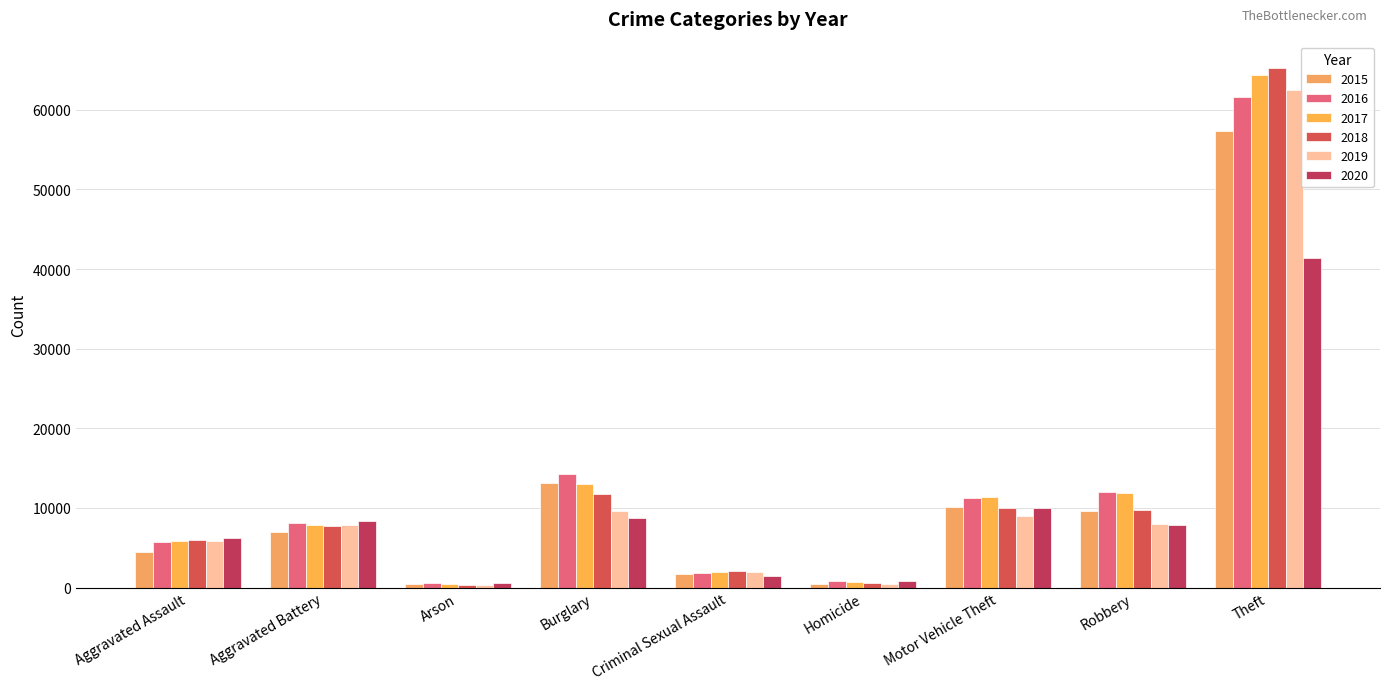

Reading right to left, list all the values displayed in this chart.

2015: Theft=57350	Robbery=9638	Motor Vehicle Theft=10068	Homicide=496	Criminal Sexual Assault=1698	Burglary=13184	Arson=448	Aggravated Battery=7019	Aggravated Assault=4480
2016: Theft=61623	Robbery=11960	Motor Vehicle Theft=11285	Homicide=786	Criminal Sexual Assault=1848	Burglary=14289	Arson=515	Aggravated Battery=8086	Aggravated Assault=5712
2017: Theft=64386	Robbery=11880	Motor Vehicle Theft=11380	Homicide=672	Criminal Sexual Assault=1970	Burglary=13001	Arson=444	Aggravated Battery=7845	Aggravated Assault=5793
2018: Theft=65288	Robbery=9681	Motor Vehicle Theft=9984	Homicide=588	Criminal Sexual Assault=2030	Burglary=11747	Arson=373	Aggravated Battery=7735	Aggravated Assault=6001
2019: Theft=62494	Robbery=7995	Motor Vehicle Theft=8977	Homicide=499	Criminal Sexual Assault=1908	Burglary=9638	Arson=376	Aggravated Battery=7858	Aggravated Assault=5841
2020: Theft=41333	Robbery=7855	Motor Vehicle Theft=9959	Homicide=787	Criminal Sexual Assault=1483	Burglary=8758	Arson=588	Aggravated Battery=8319	Aggravated Assault=6265